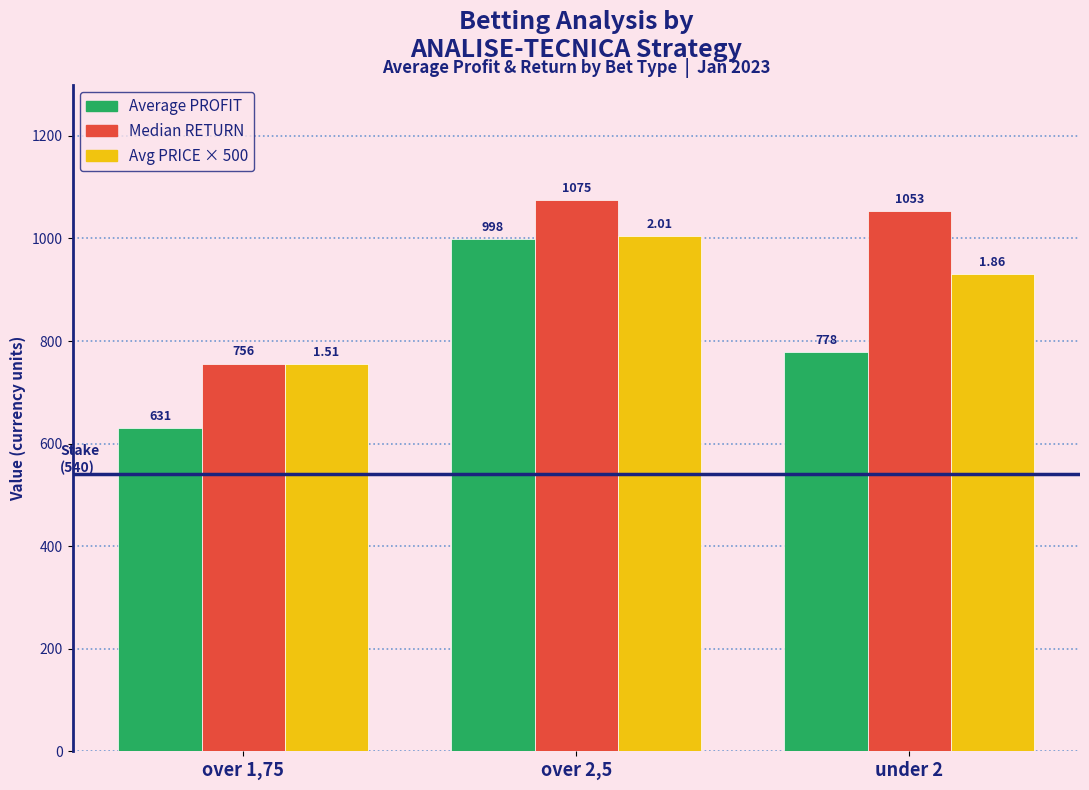

List the labels in order of Avg PRICE × 500 value, largest first.

over 2,5, under 2, over 1,75